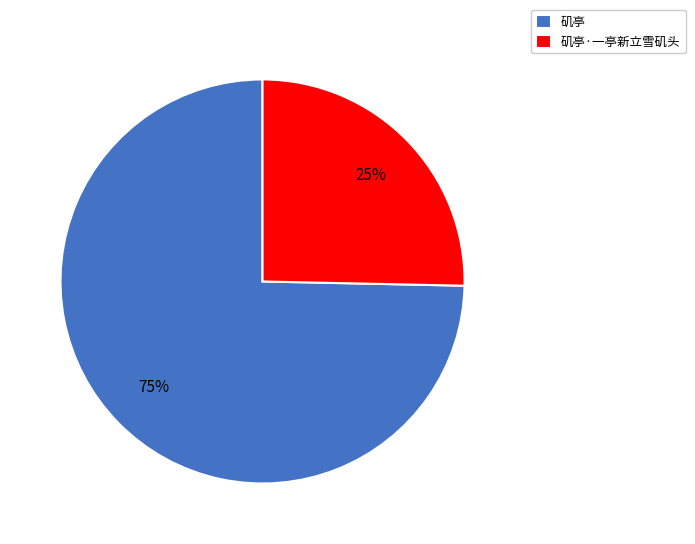

To the nearest percent, what is the average slice percentage?

50%